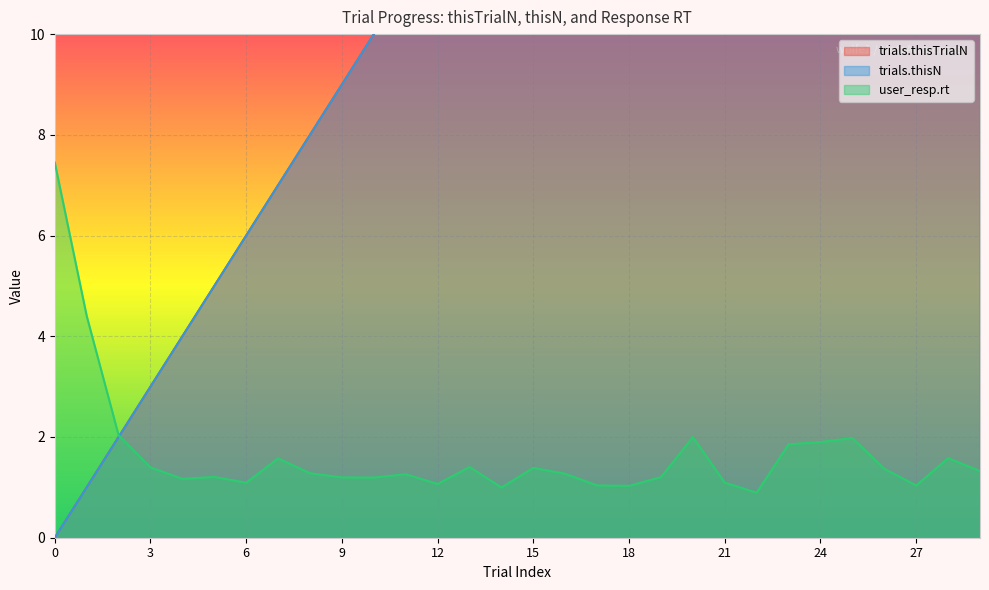

Reading left to right, what are all the values shown in this chart?

trials.thisTrialN: 0=0.0	1=1.0	2=2.0	3=3.0	4=4.0	5=5.0	6=6.0	7=7.0	8=8.0	9=9.0	10=10.0	11=11.0	12=12.0	13=13.0	14=14.0	15=15.0	16=16.0	17=17.0	18=18.0	19=19.0	20=20.0	21=21.0	22=22.0	23=23.0	24=24.0	25=25.0	26=26.0	27=27.0	28=28.0	29=29.0
trials.thisN: 0=0.0	1=1.0	2=2.0	3=3.0	4=4.0	5=5.0	6=6.0	7=7.0	8=8.0	9=9.0	10=10.0	11=11.0	12=12.0	13=13.0	14=14.0	15=15.0	16=16.0	17=17.0	18=18.0	19=19.0	20=20.0	21=21.0	22=22.0	23=23.0	24=24.0	25=25.0	26=26.0	27=27.0	28=28.0	29=29.0
user_resp.rt: 0=7.5	1=4.4	2=2.0	3=1.4	4=1.2	5=1.2	6=1.1	7=1.6	8=1.3	9=1.2	10=1.2	11=1.3	12=1.1	13=1.4	14=1.0	15=1.4	16=1.3	17=1.0	18=1.0	19=1.2	20=2.0	21=1.1	22=0.9	23=1.9	24=1.9	25=2.0	26=1.4	27=1.0	28=1.6	29=1.3